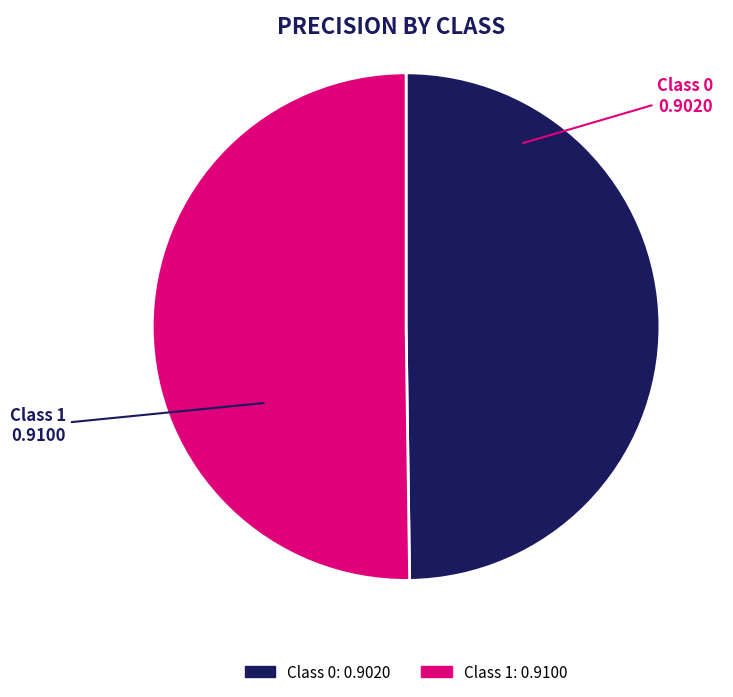

How many slices are in this pie chart?

2